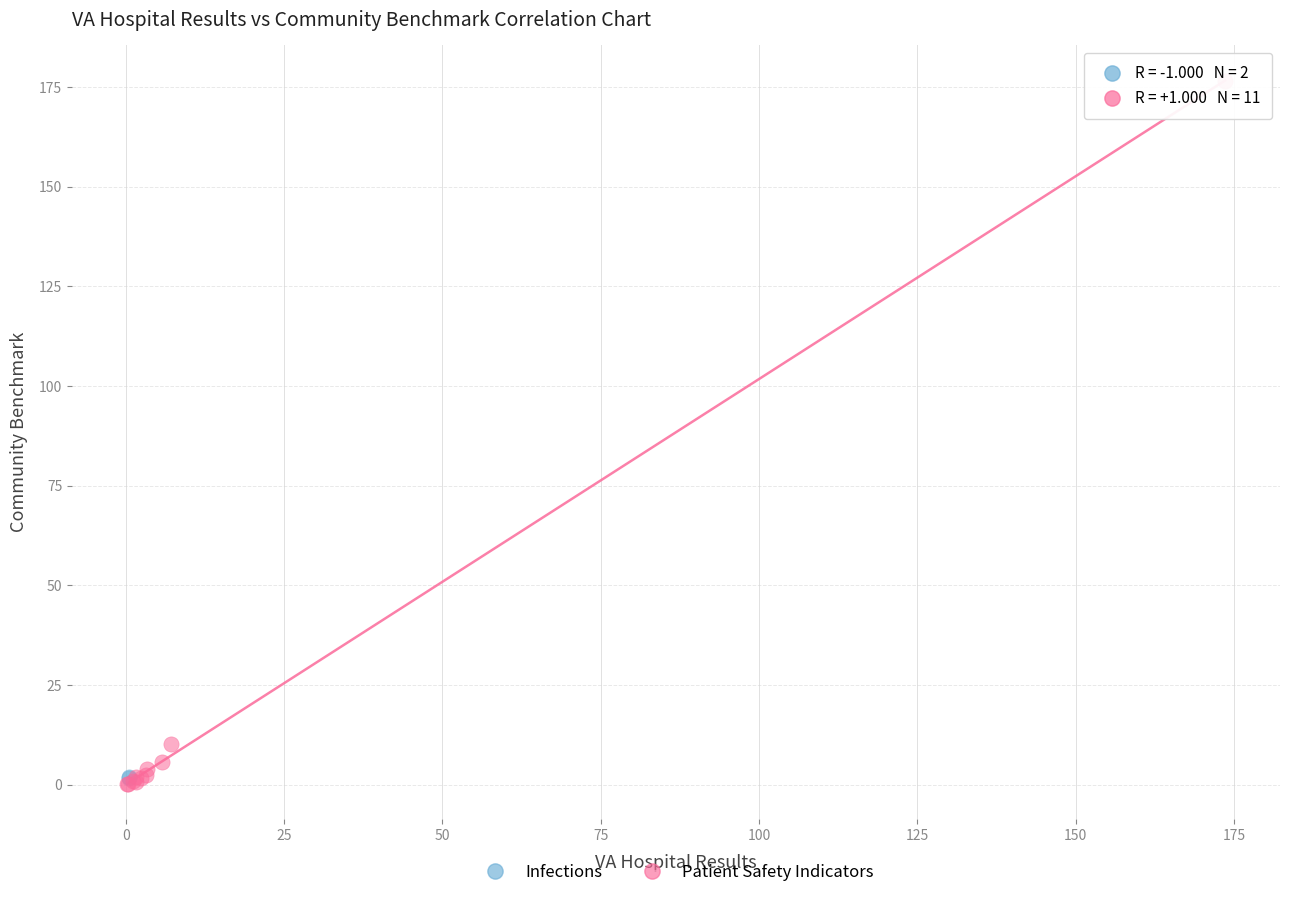

What are all the series names shown in the legend?

Infections, Patient Safety Indicators